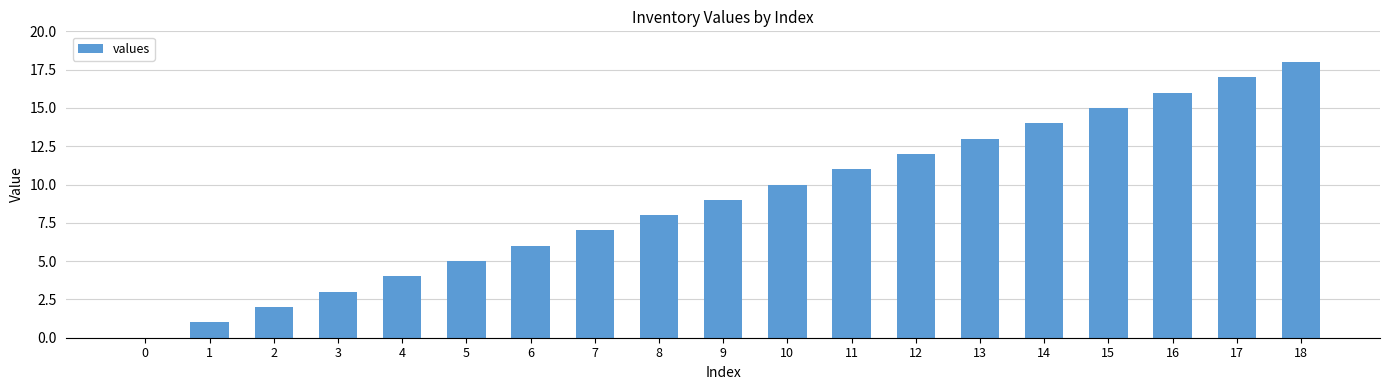

What is the sum of all values?

171